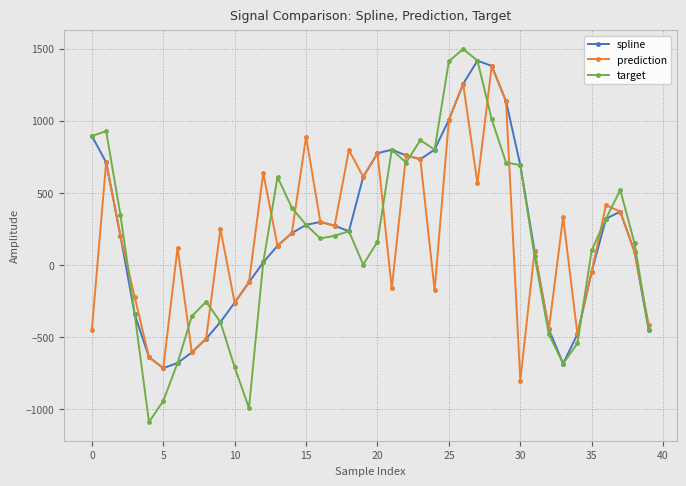

How many distinct data groups are displayed?

3